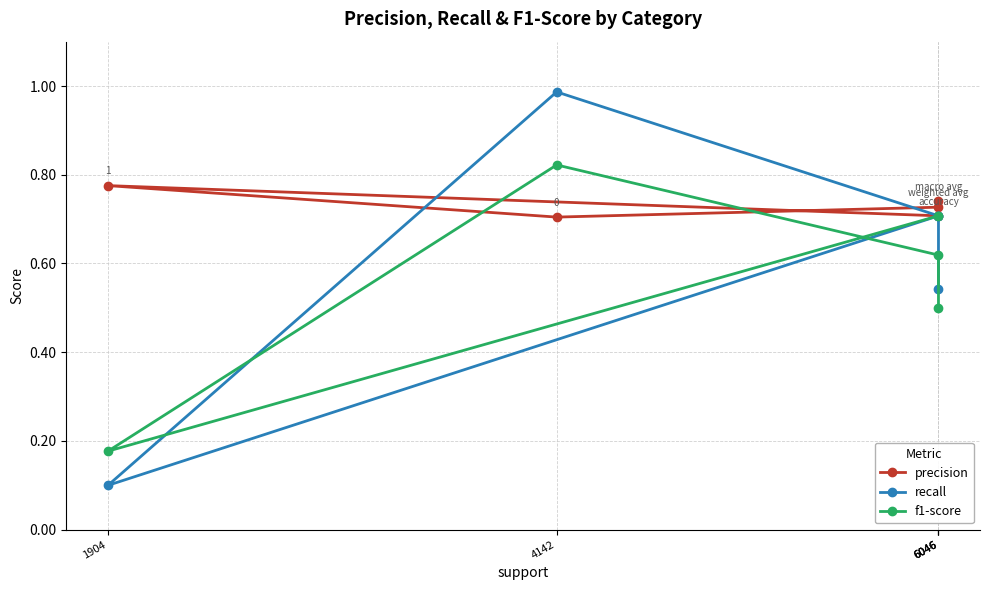

What is the total value across all series at 4142?

2.5